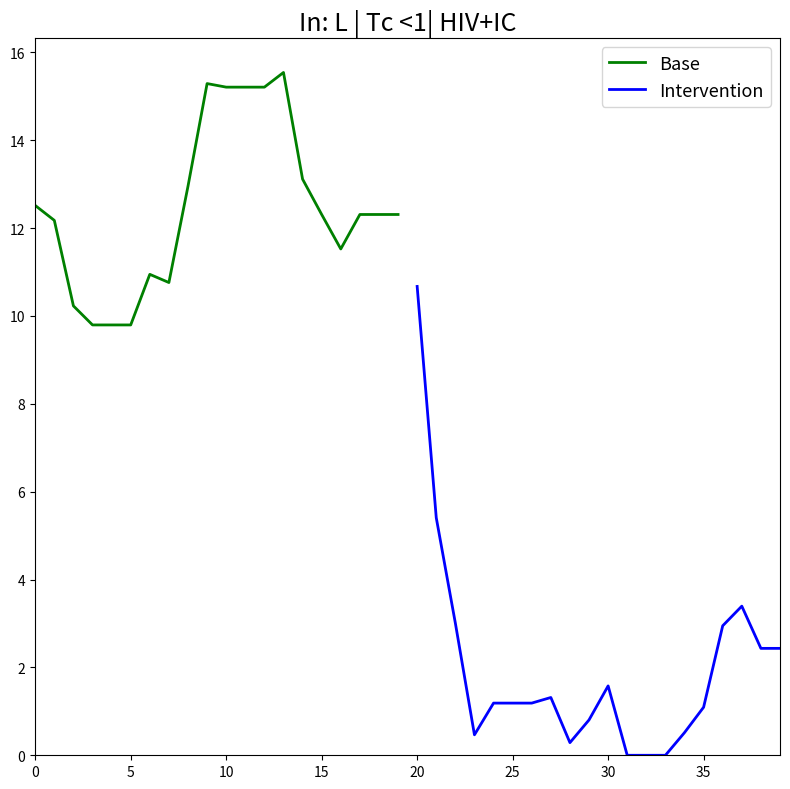

What is the highest value of the Base series?

15.5